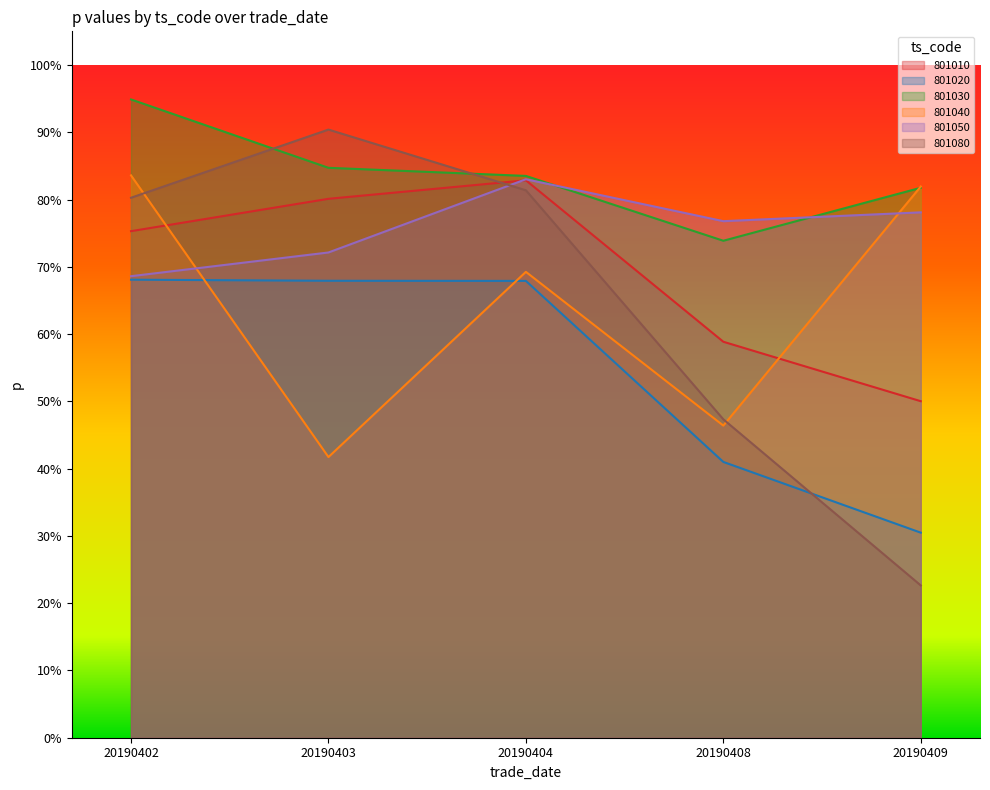

At which category is the sum across all series the highest?

20190402